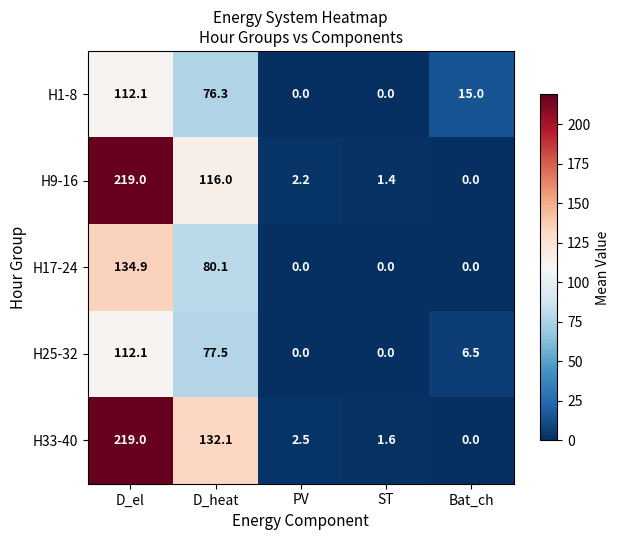

What is the sum of all H9-16 values?

338.6